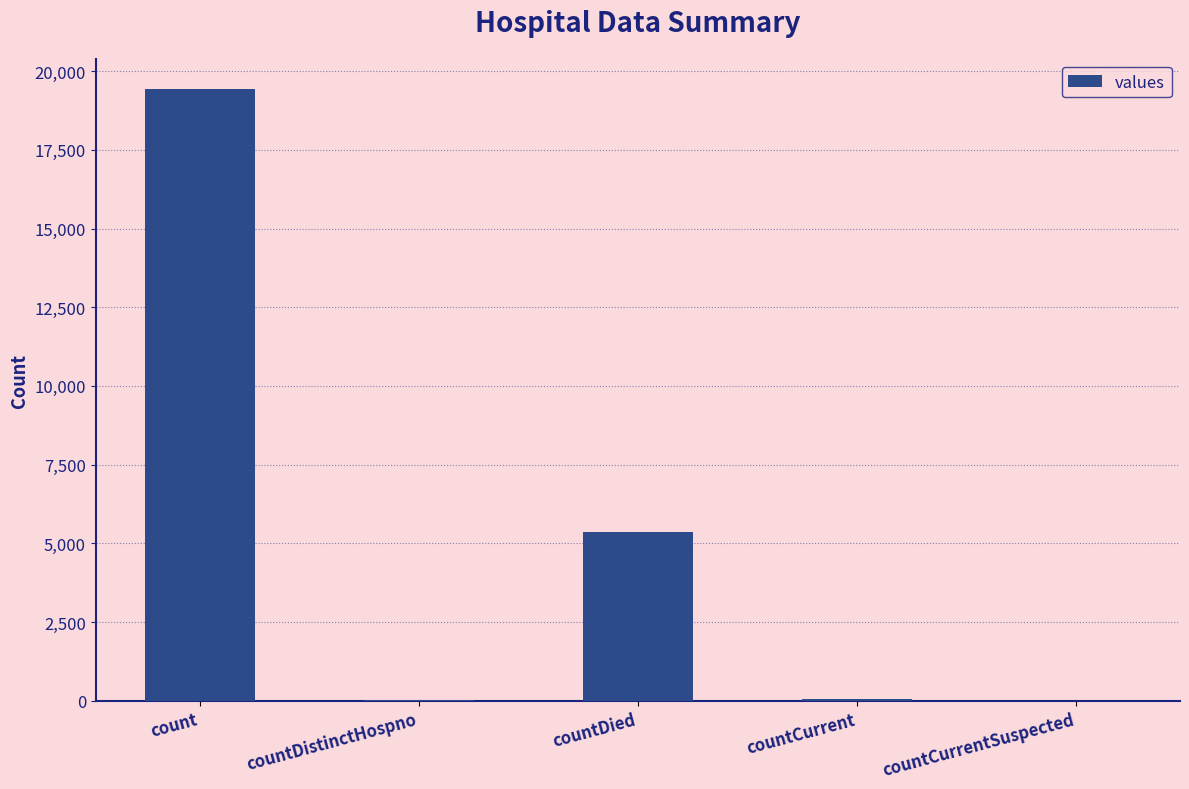

Is it true that the value at countCurrentSuspected is -10193?

False